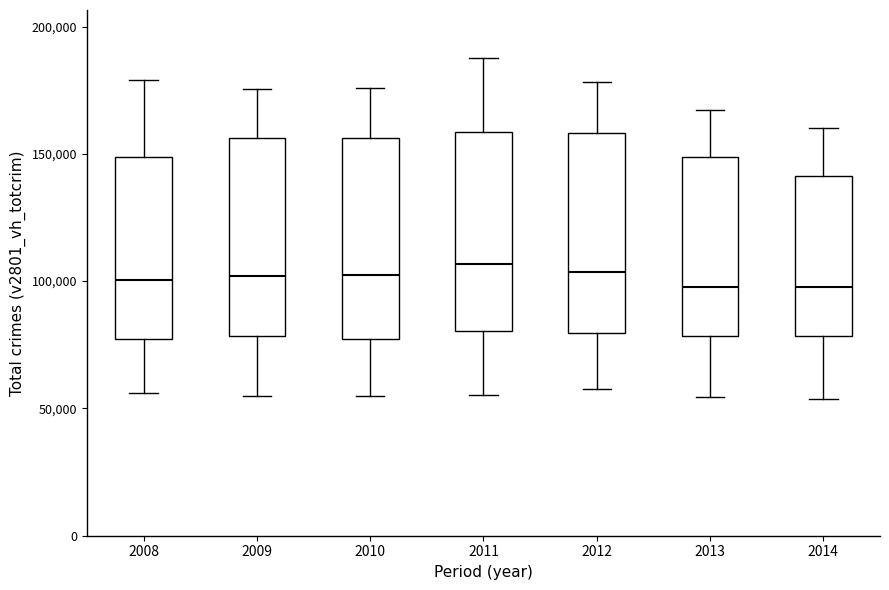

Where is the lower edge of the box at x = 2014 on the y-axis? The values are not printed on the chart, so give them approximately, as read against the axis.

80000